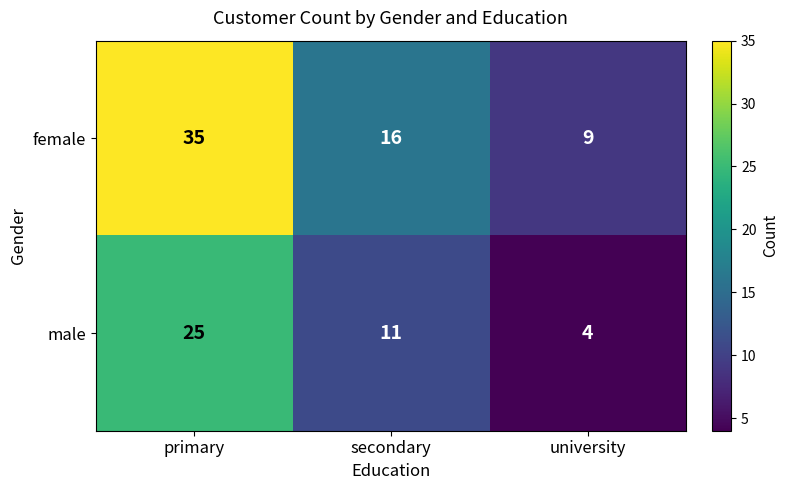

What is the spread (max minus min) of values at primary?

10